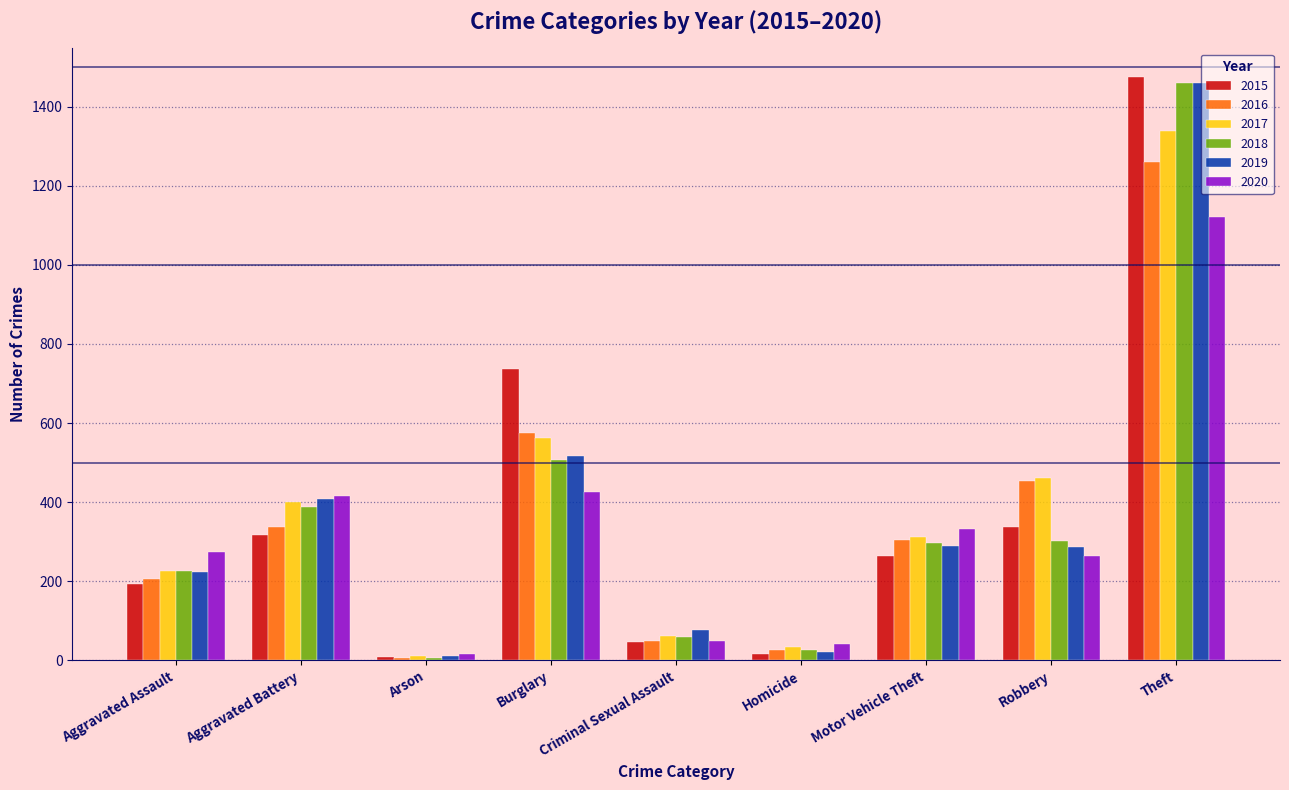

What is the total value across all series at Aggravated Battery?

2264